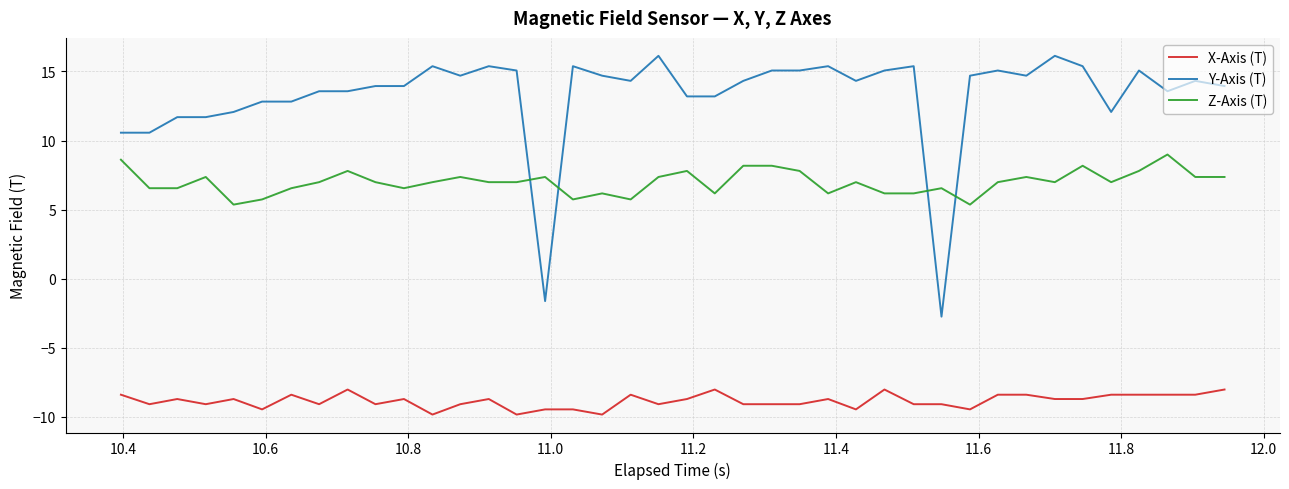

Reading left to right, extract all data points from this chart.

X-Axis (T): -8.4	-9.1	-8.7	-9.1	-8.7	-9.5	-8.4	-9.1	-8.0	-9.1	-8.7	-9.8	-9.1	-8.7	-9.8	-9.5	-9.5	-9.8	-8.4	-9.1	-8.7	-8.0	-9.1	-9.1	-9.1	-8.7	-9.5	-8.0	-9.1	-9.1	-9.5	-8.4	-8.4	-8.7	-8.7	-8.4	-8.4	-8.4	-8.4	-8.0
Y-Axis (T): 10.6	10.6	11.7	11.7	12.1	12.8	12.8	13.6	13.6	13.9	13.9	15.4	14.7	15.4	15.1	-1.6	15.4	14.7	14.3	16.1	13.2	13.2	14.3	15.1	15.1	15.4	14.3	15.1	15.4	-2.7	14.7	15.1	14.7	16.1	15.4	12.1	15.1	13.6	14.3	13.9
Z-Axis (T): 8.6	6.6	6.6	7.4	5.4	5.7	6.6	7.0	7.8	7.0	6.6	7.0	7.4	7.0	7.0	7.4	5.7	6.2	5.7	7.4	7.8	6.2	8.2	8.2	7.8	6.2	7.0	6.2	6.2	6.6	5.4	7.0	7.4	7.0	8.2	7.0	7.8	9.0	7.4	7.4